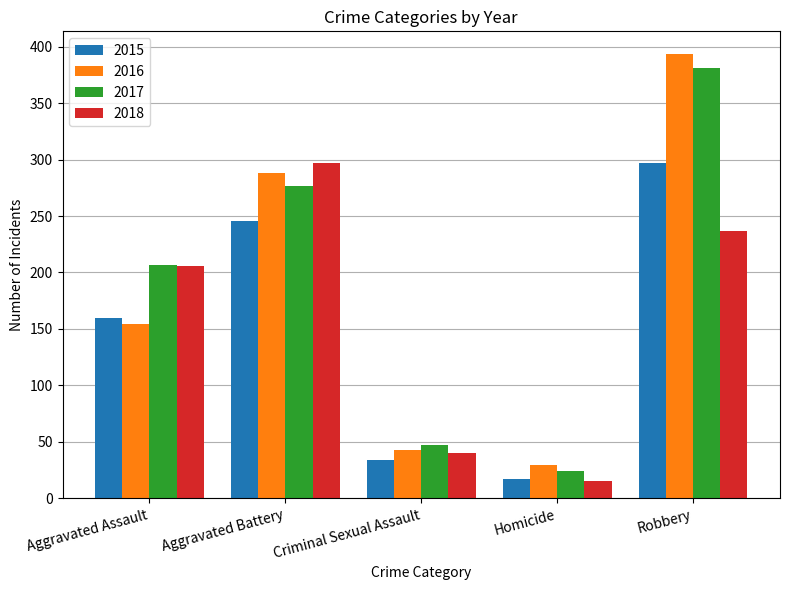

How many data points in 2017 are less than 207?

2